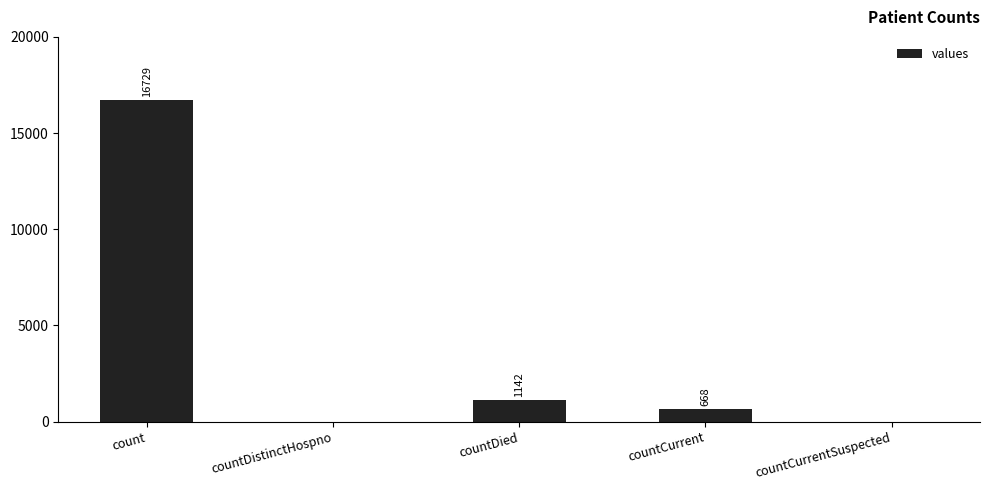

What value does the data have at countCurrent, to the nearest 50?

650